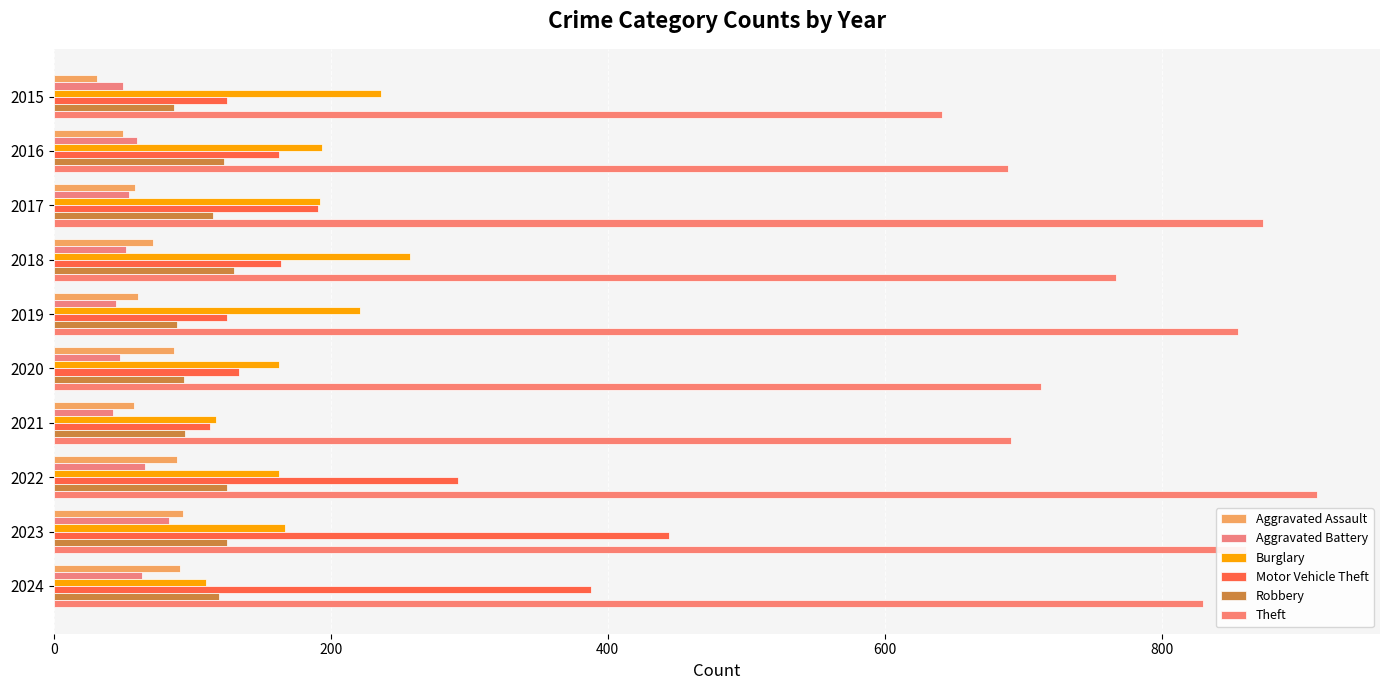

How many series are shown in this chart?

6